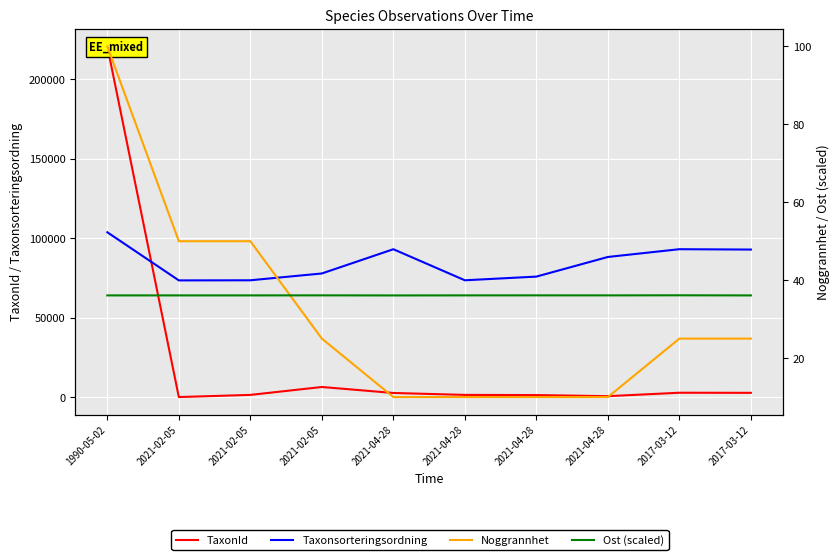

True or false: TaxonId and Ost (scaled) cross at least once.

False